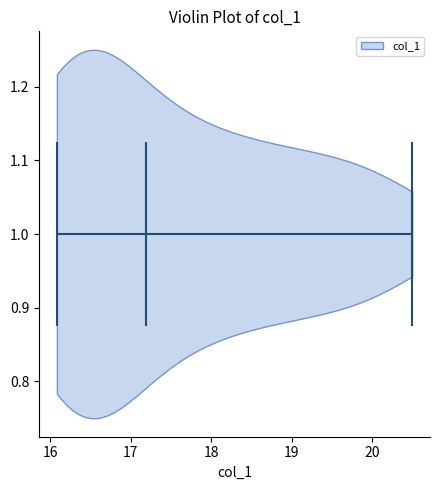

Read this violin plot against the x-axis: where its median line is, and the lowest and highest points the violin reaches. The values are not printed on the chart, so give them approximately, as read against the axis.

median line 17.2, lowest point 16.1, highest point 20.5